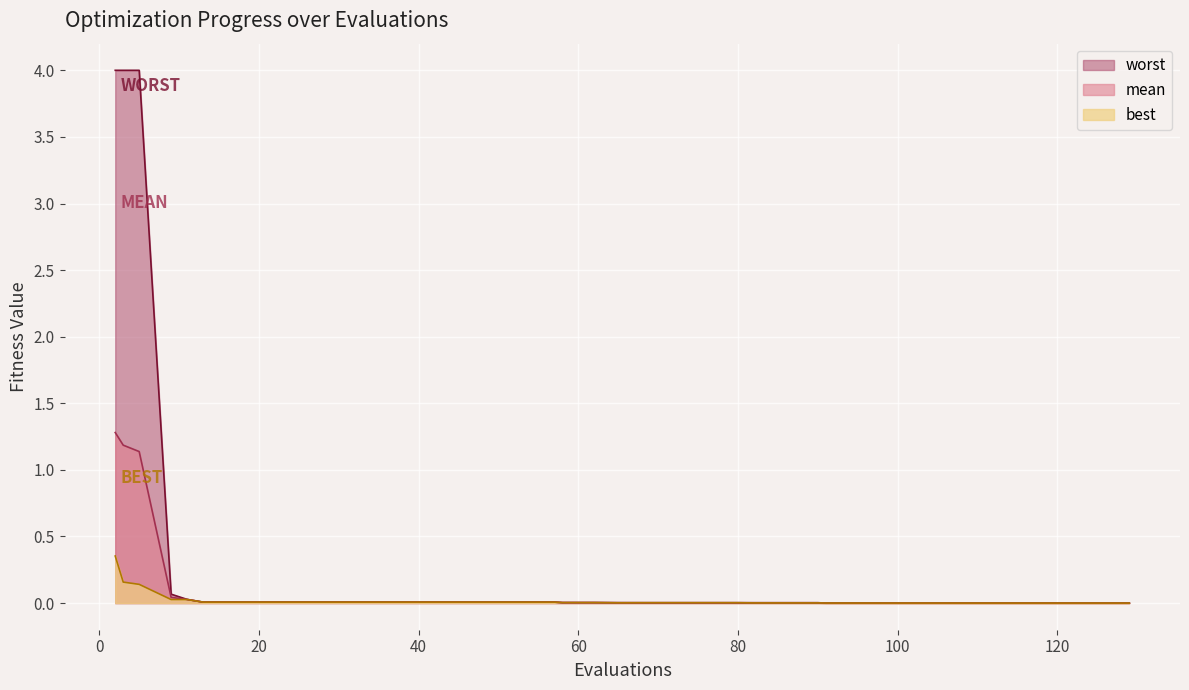

What is the approximate value of best at 5?

0.1